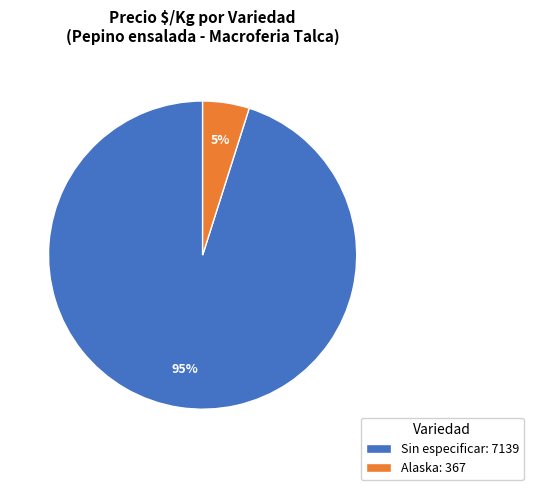

To the nearest percent, what is the difference between the largest and smallest slice percentages?

90%